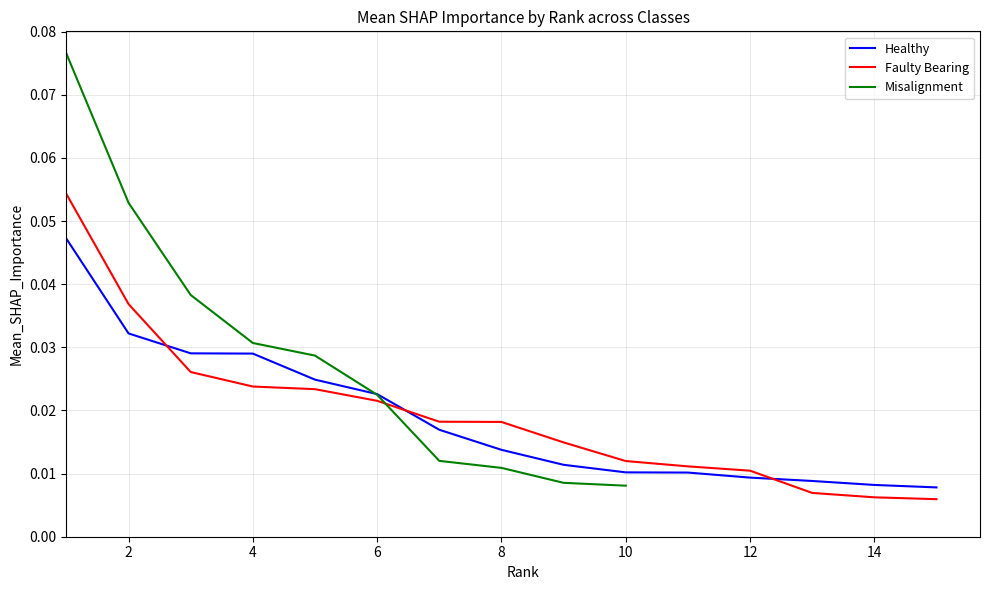

Which series has the largest range (max minus min)?

Faulty Bearing